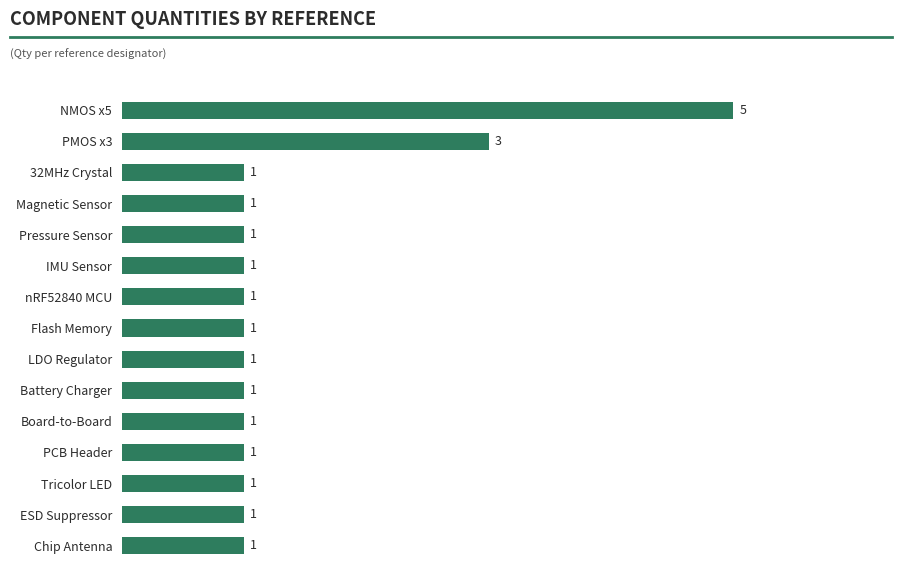

Approximately how many times larger is the value at Tricolor LED compared to PMOS x3?

0.3